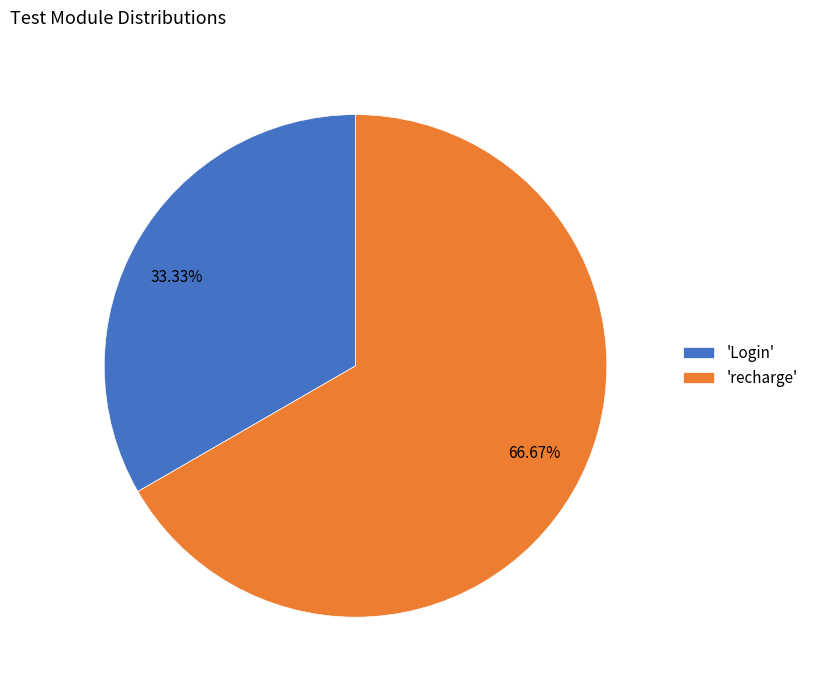

What is the ratio of the value at 33.33% to the value at 66.67%?

0.5